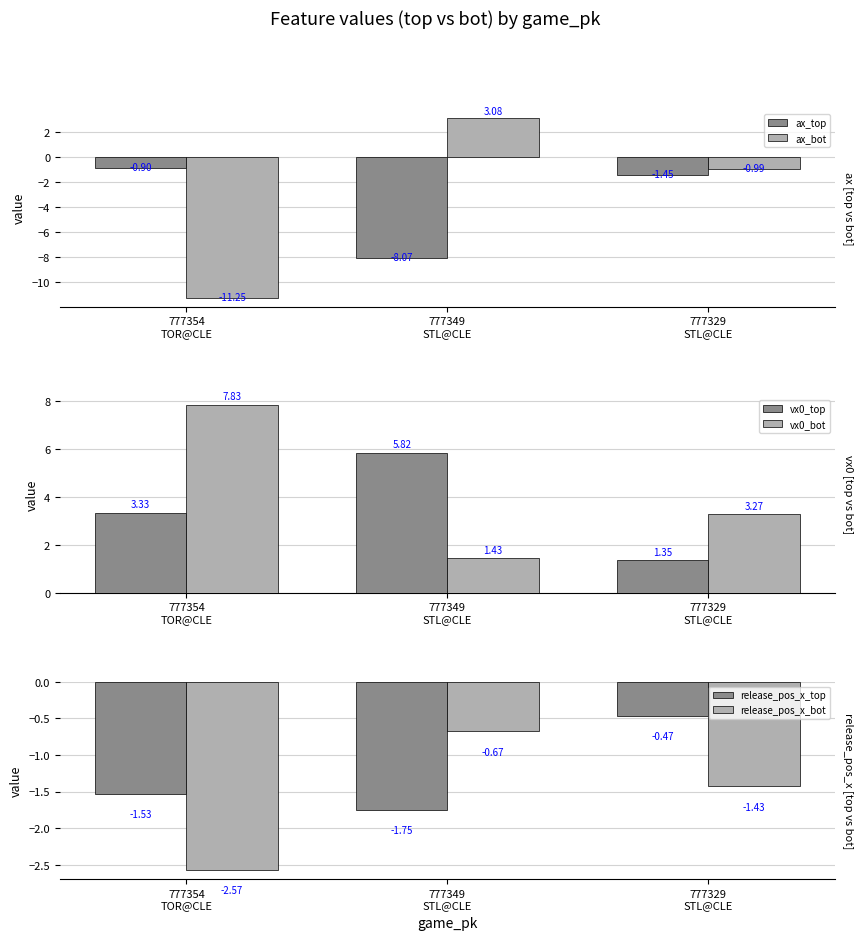

How many bars are there in each group?

6